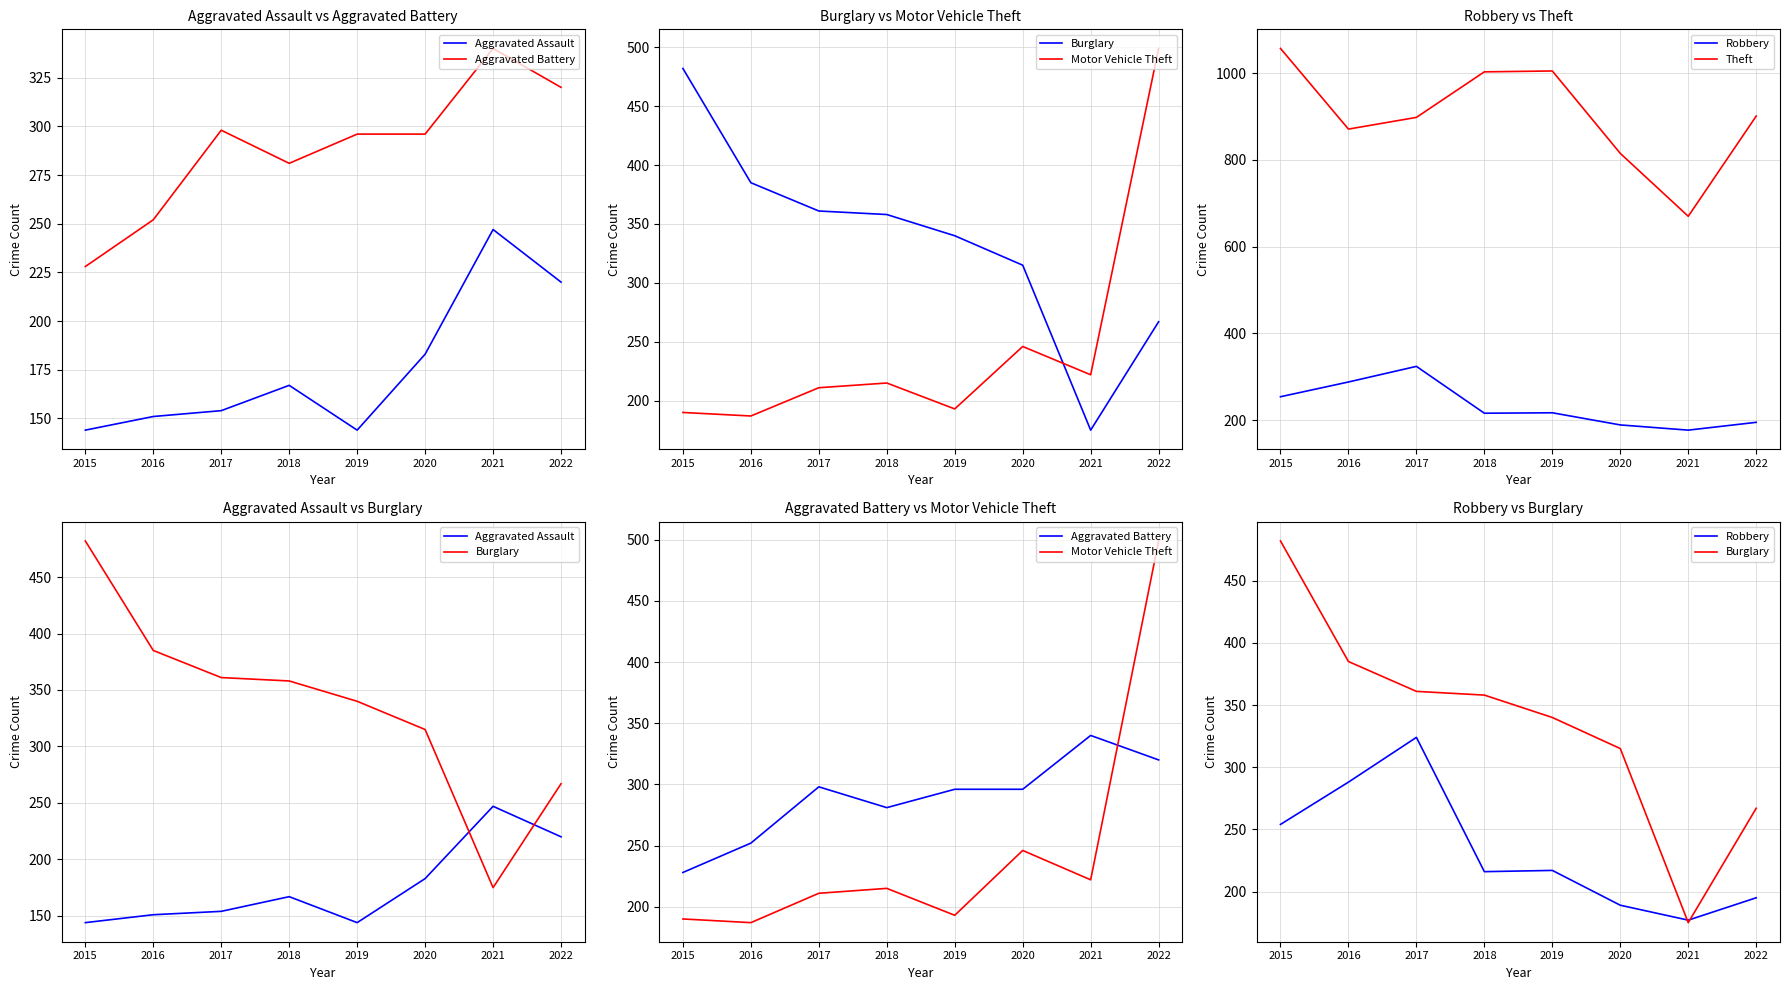

What is the sum of all Burglary values?

2683